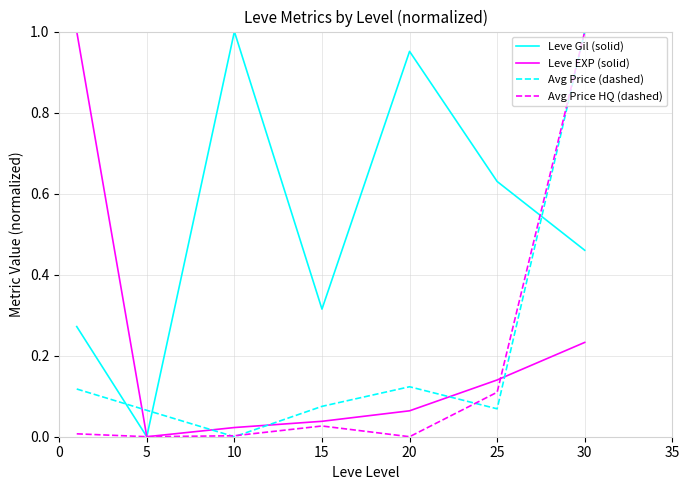

True or false: Avg Price (dashed) and Leve EXP (solid) intersect in this chart.

True